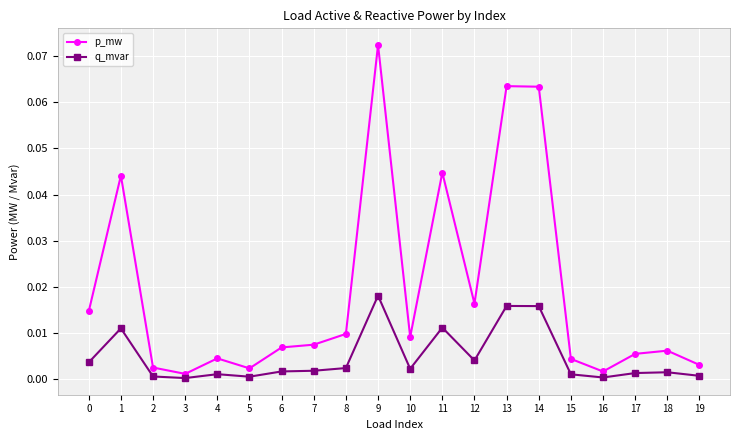

True or false: q_mvar has more than 2 points higher than both neighbors.

True